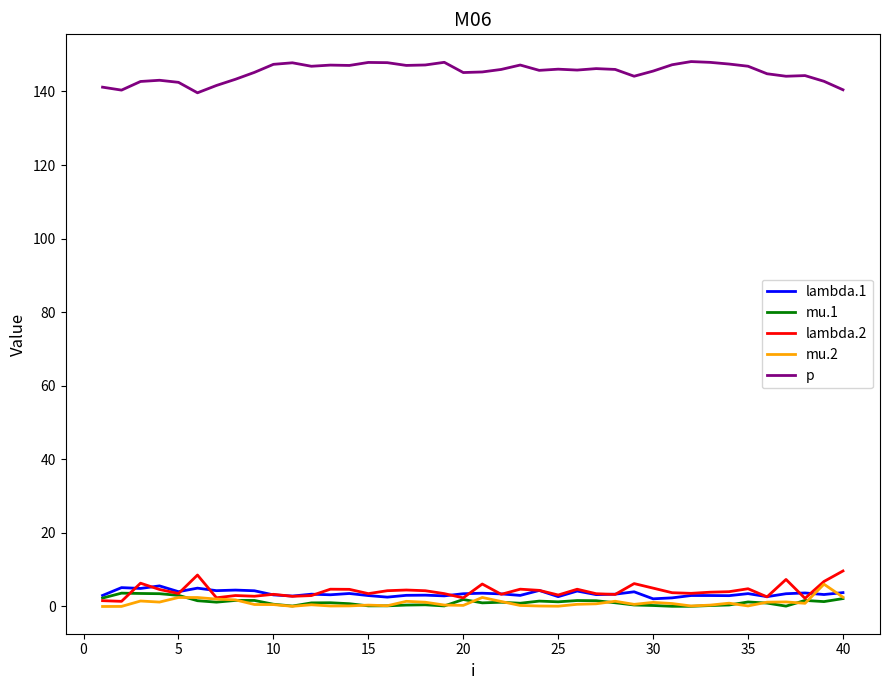

What is the maximum value shown in the chart?

148.1